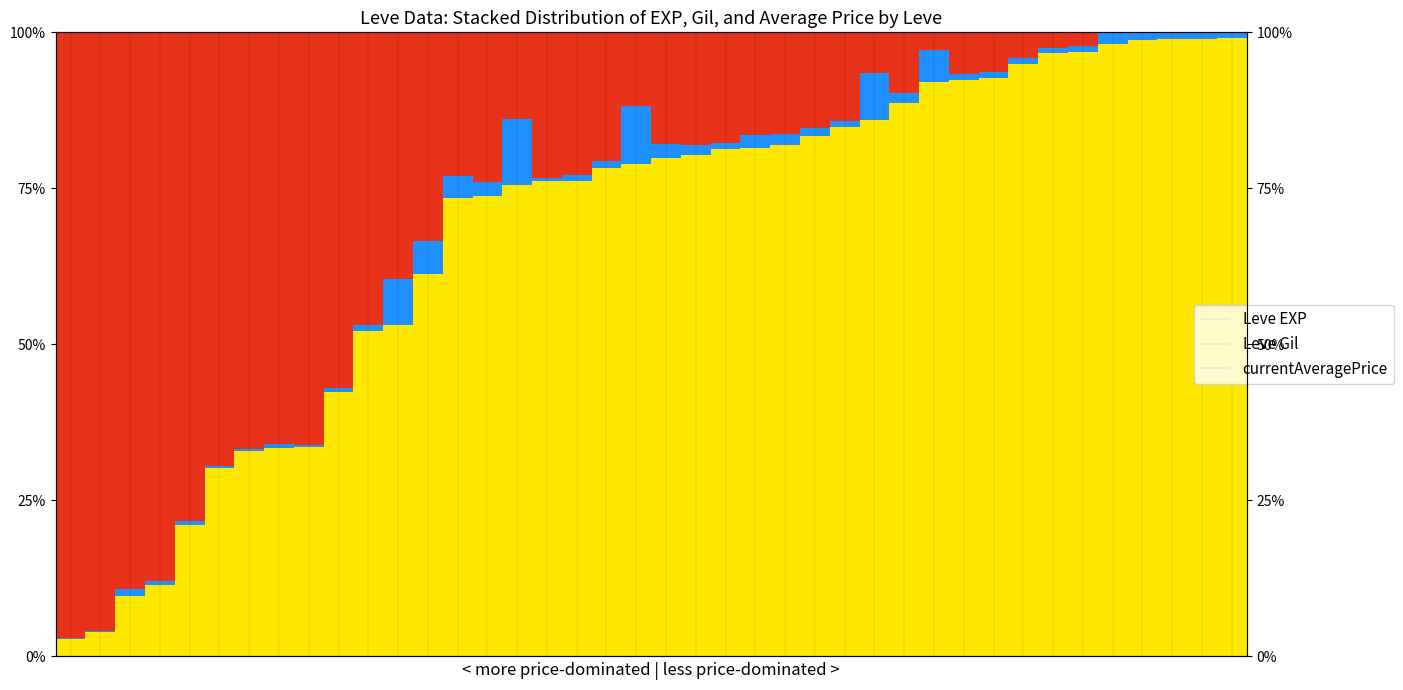

How many positive values does the currentAveragePrice series have?

35